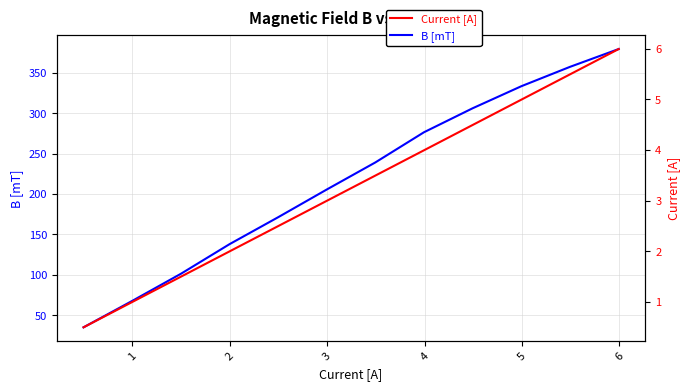

Does the chart have visible grid lines?

Yes